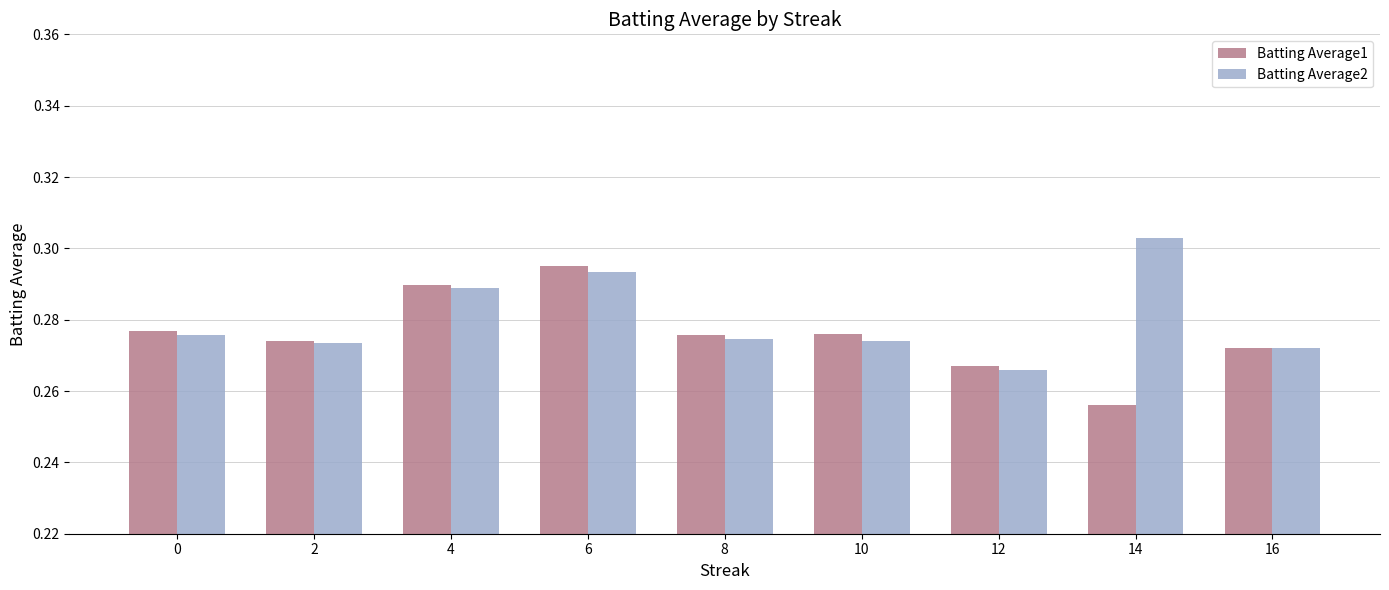

Count the Batting Average1 values in the range 0 to 1.

9